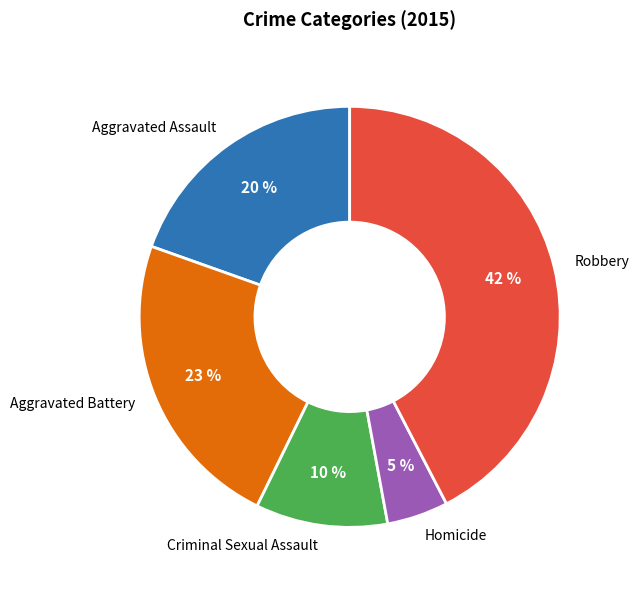

Is Homicide the majority of the pie?

No